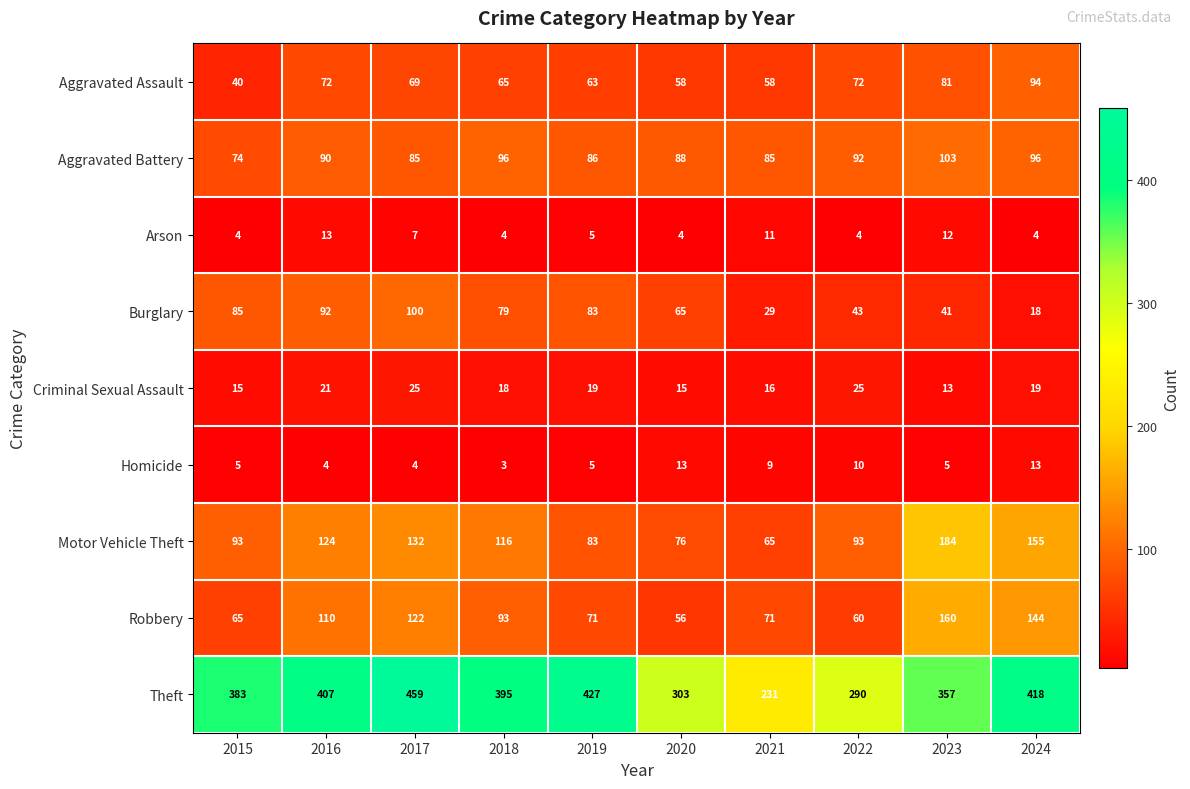

What is the maximum value shown in the chart?

459